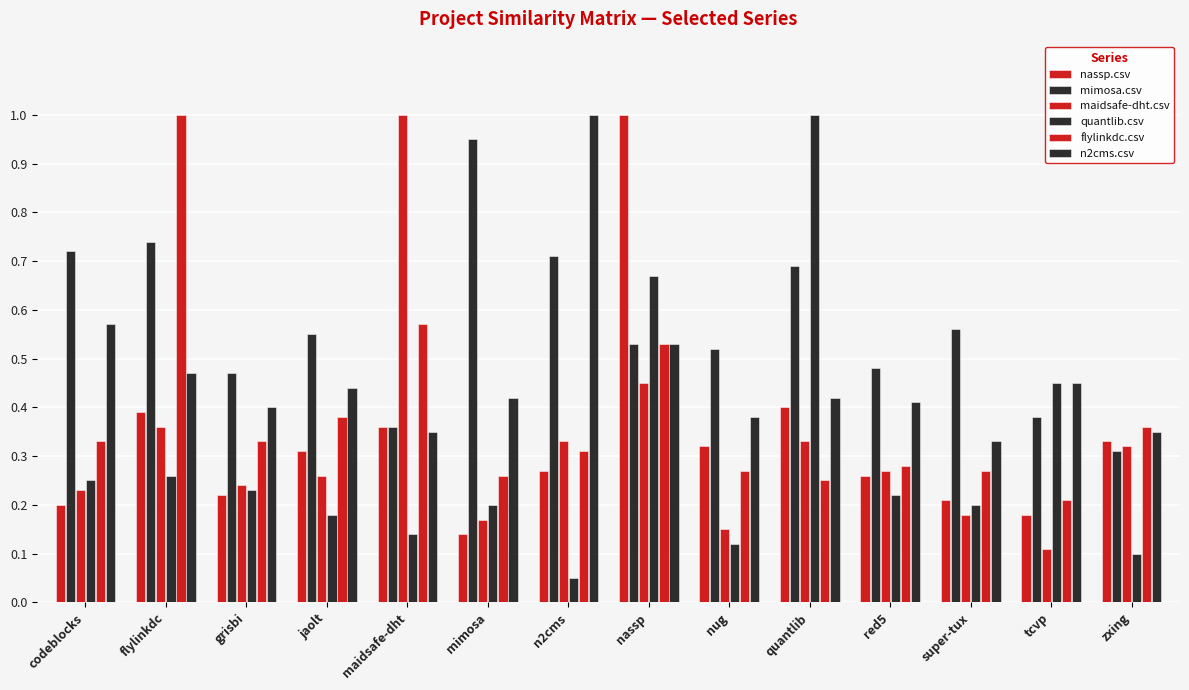

Are the bars grouped side by side (vs. stacked)?

Yes